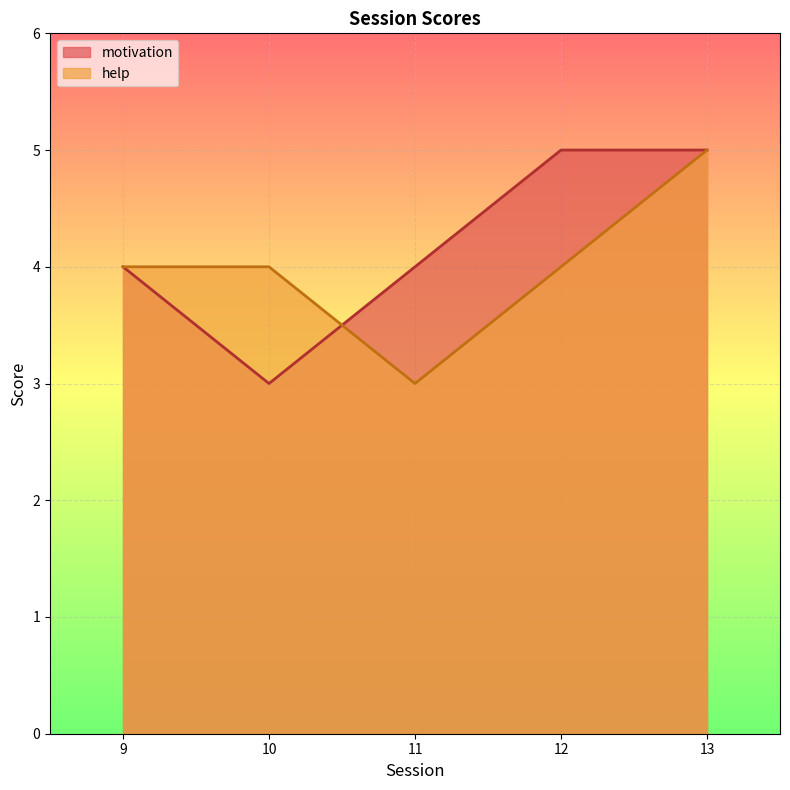

Between which two adjacent categories do help and motivation first intersect?

10 and 11